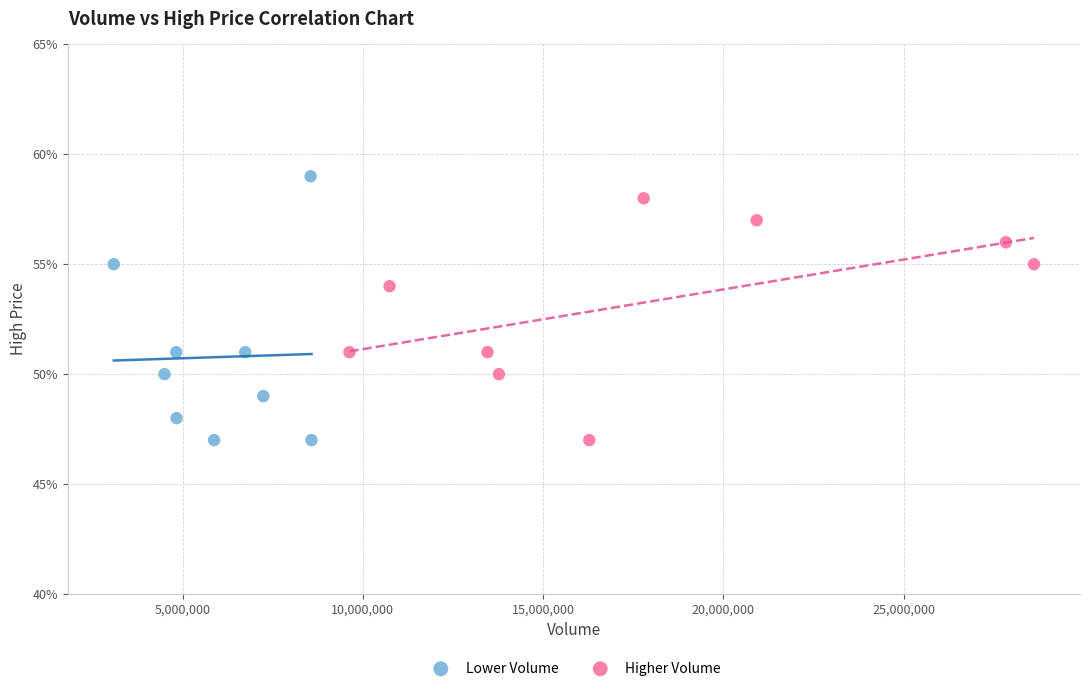

What are all the series names shown in the legend?

Lower Volume, Higher Volume